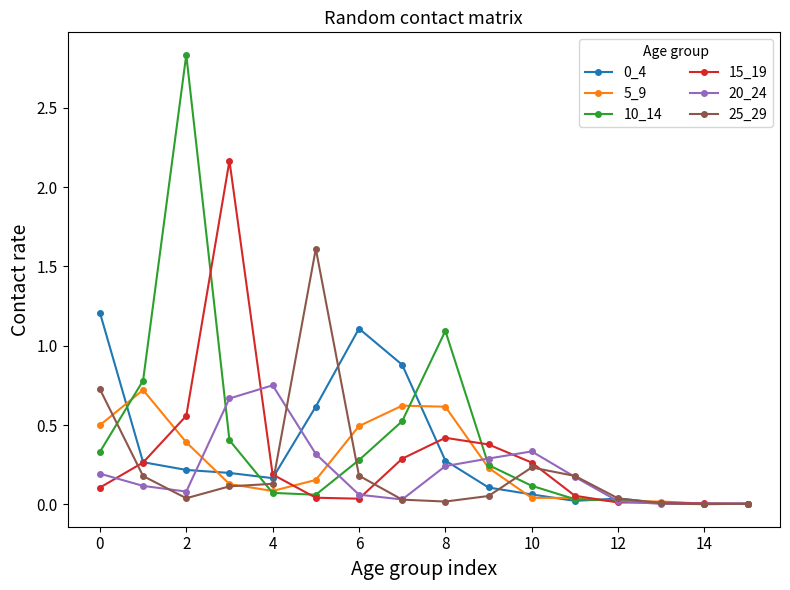

Does the chart display data point markers on the line(s)?

Yes